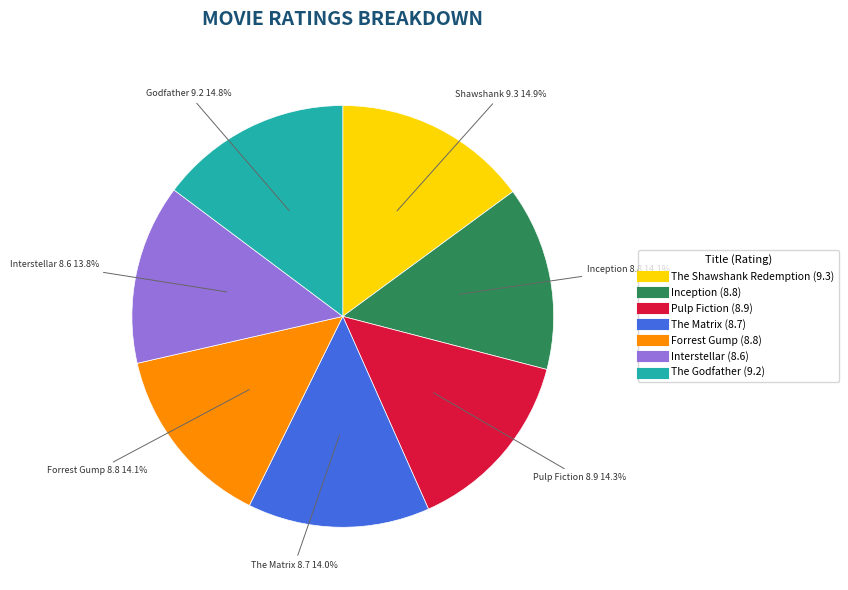

To the nearest percent, what portion does Interstellar represent?

14%